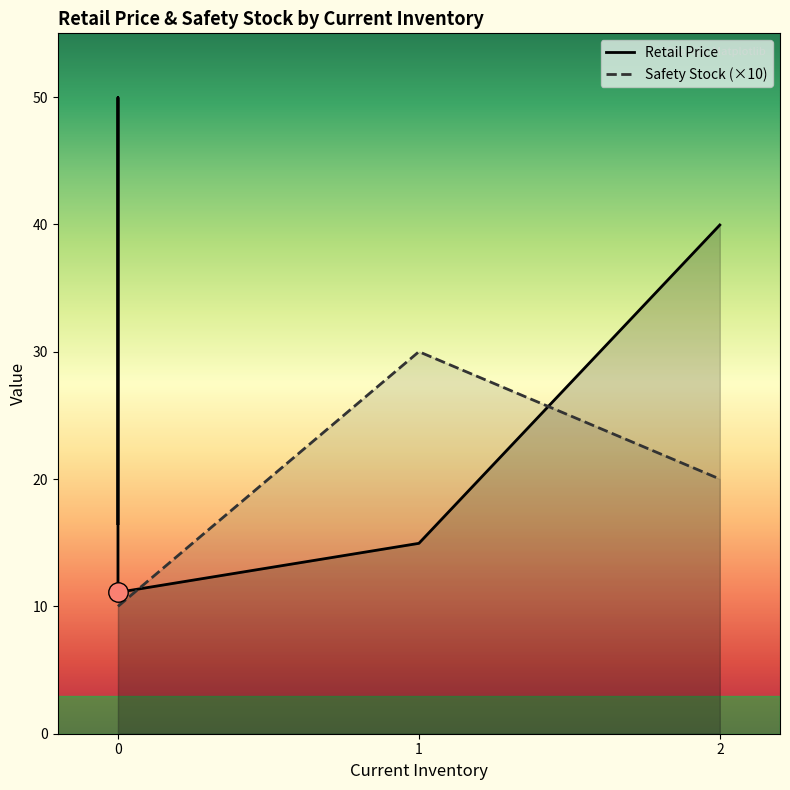

List the series in order of their overall mean, lowest first.

Safety Stock (×10), Retail Price